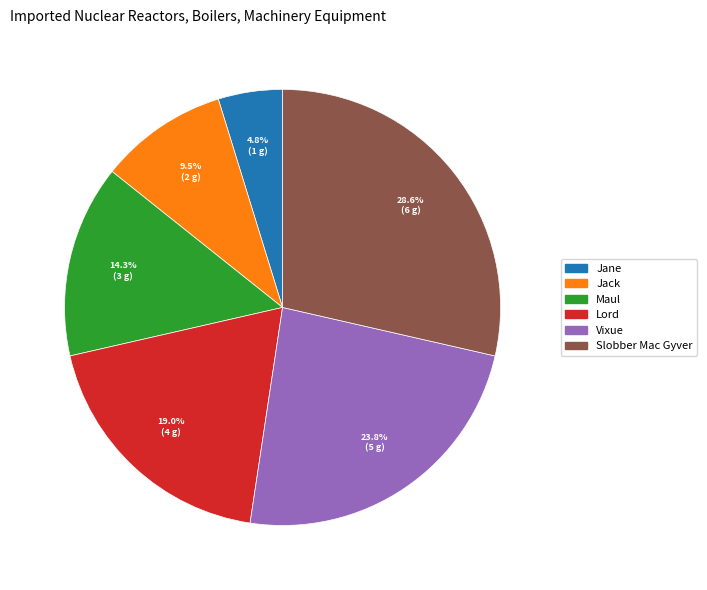

Is there a majority slice in this chart?

No